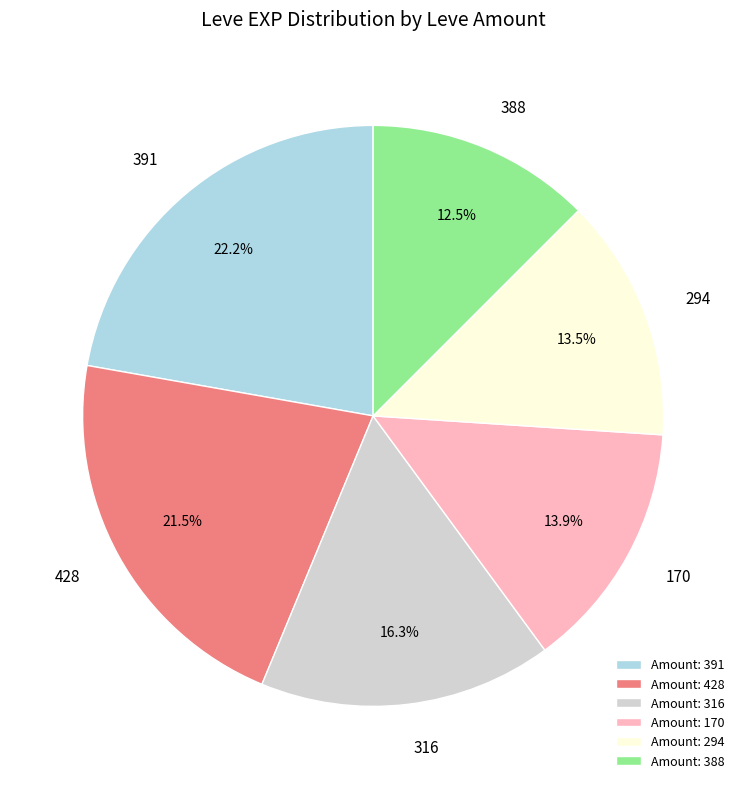

Count the number of slices in the pie.

6